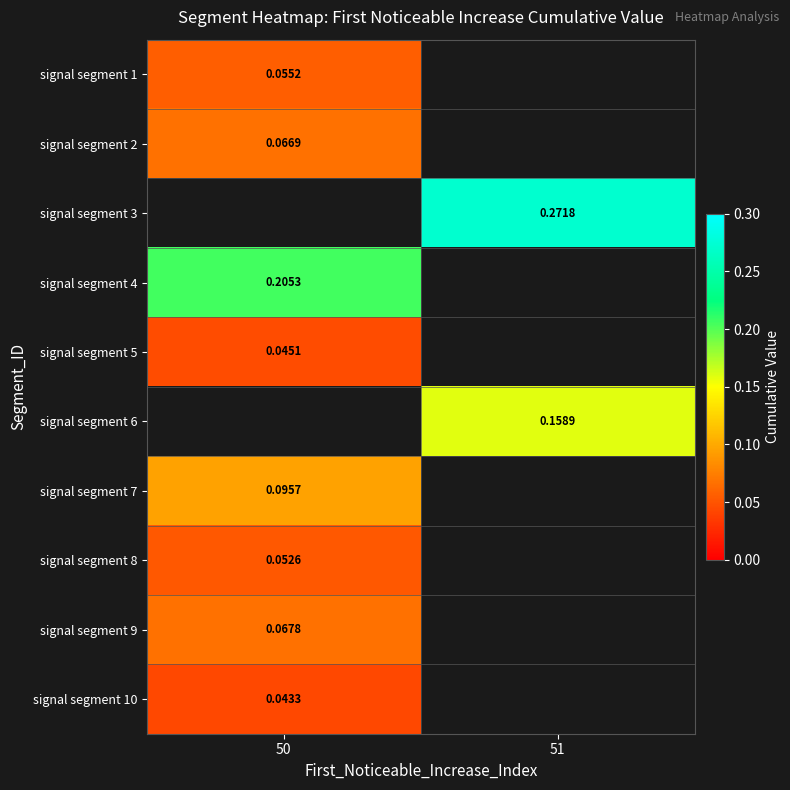

How many data points does each series have?

2